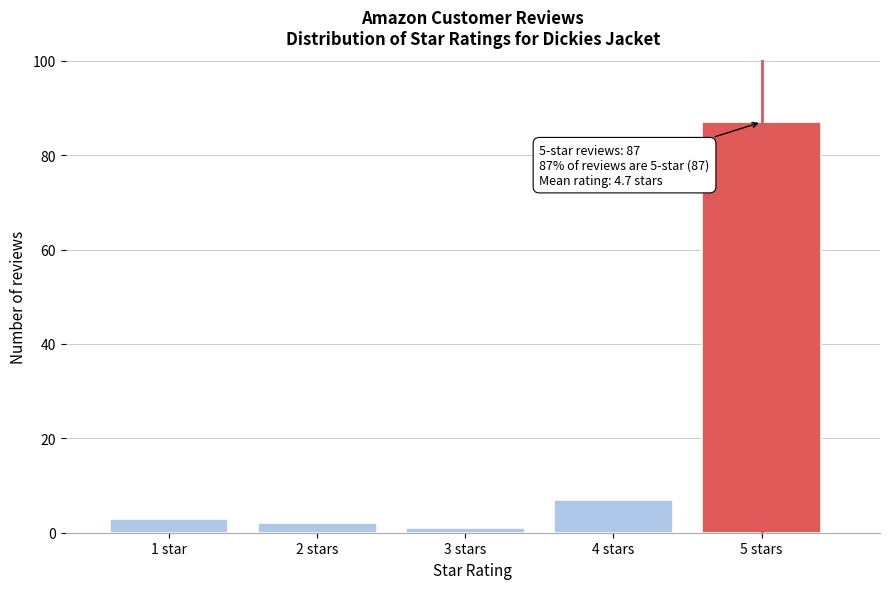

Reading left to right, extract all data points from this chart.

3	2	1	7	87